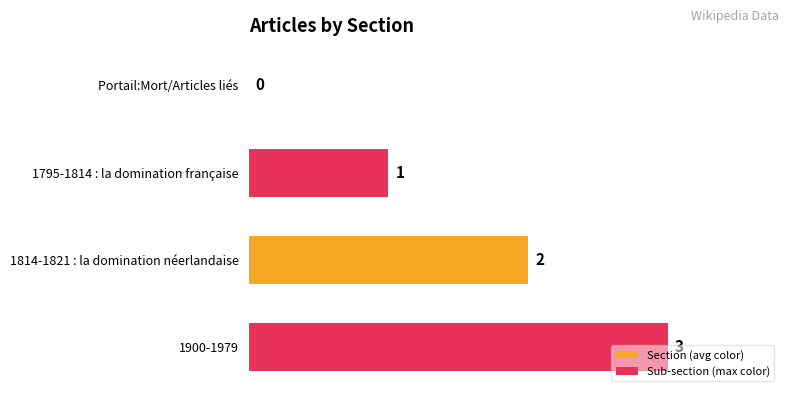

How many positive values are there?

3